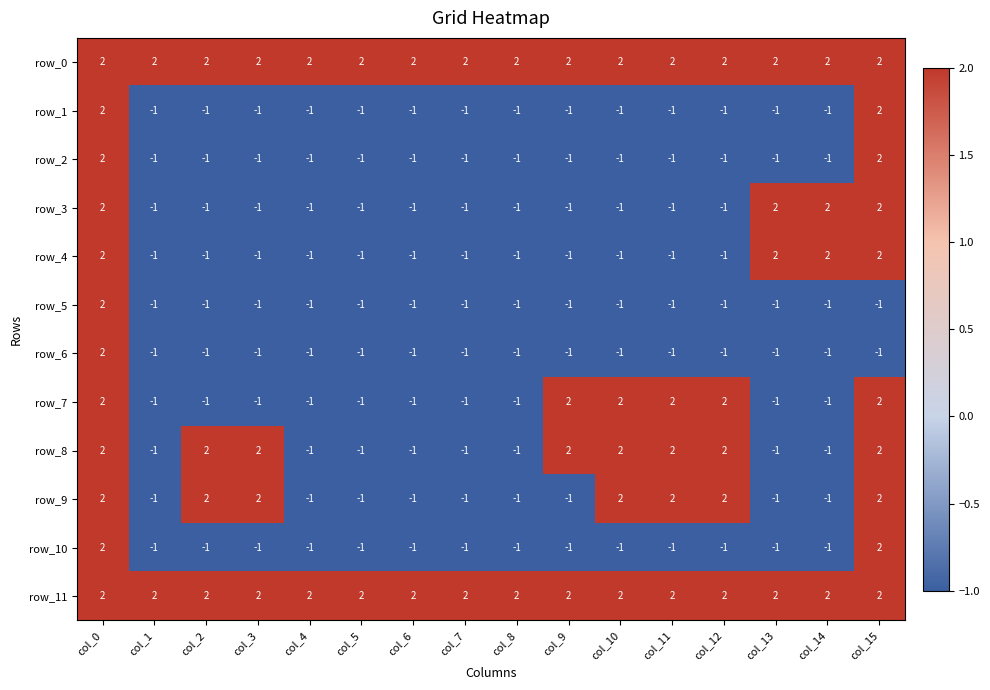

What is the sum of all row_8 values?

8